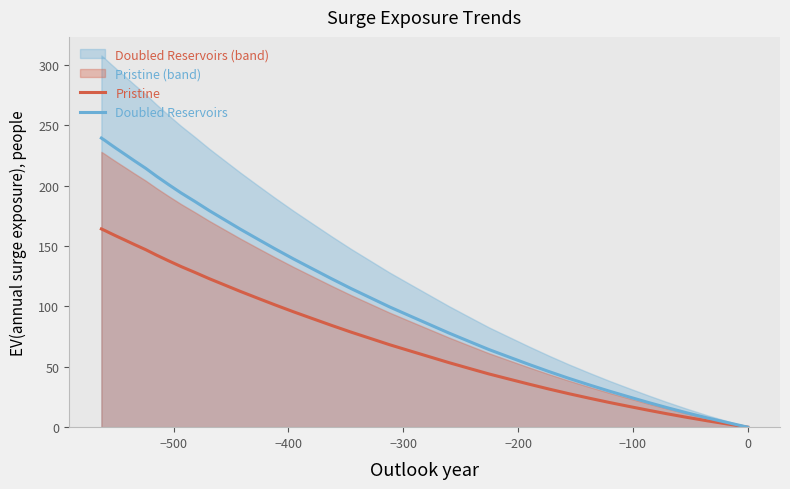

At how many categories does at least one series exceed 169?

13